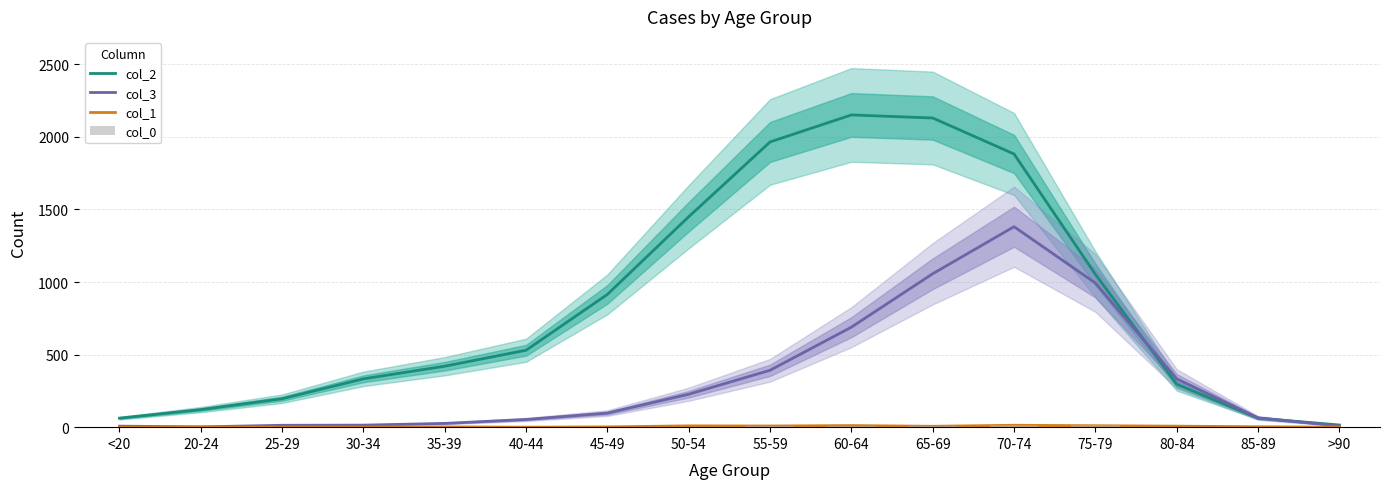

What is the difference between the highest and lowest values at 80-84?

329